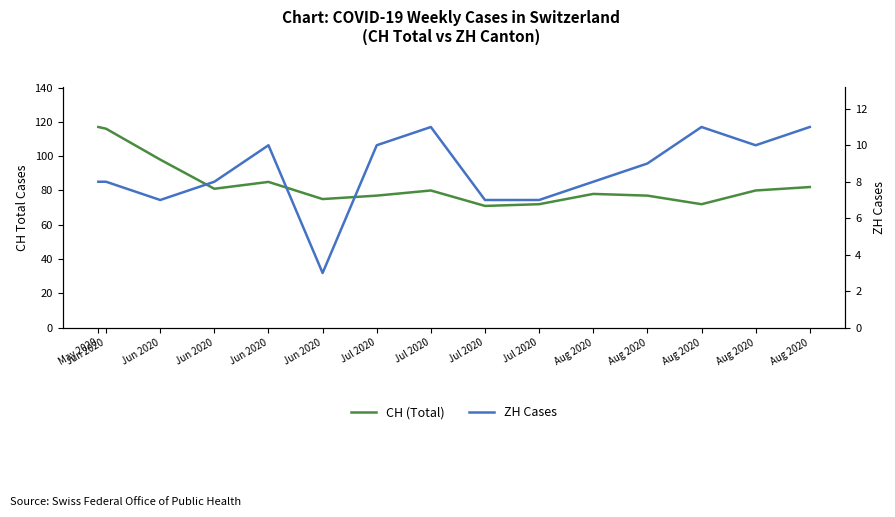

Is it true that ZH Cases equals 8 at Jun 2020?

True